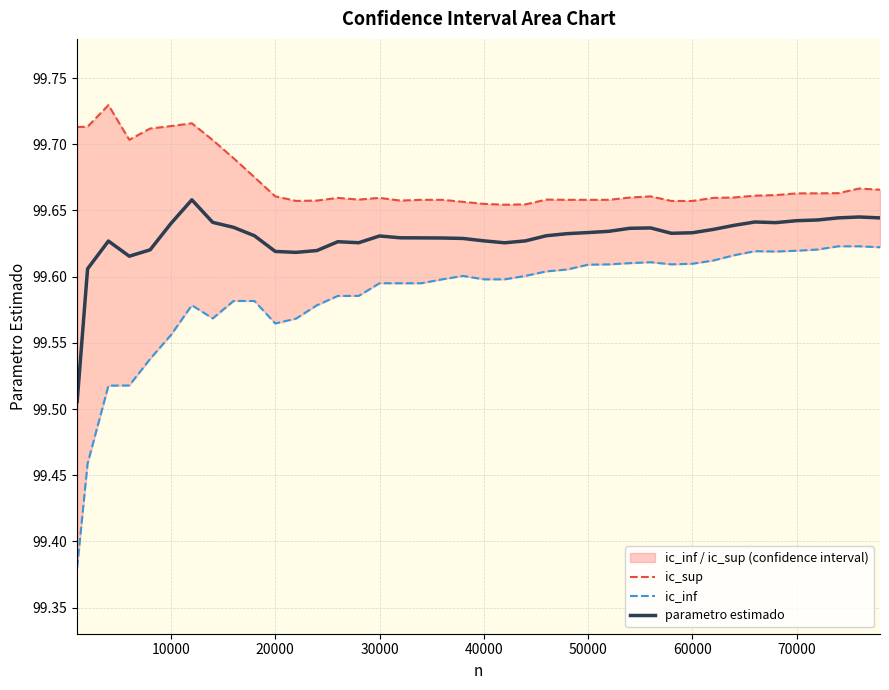

True or false: parametro estimado has a value of 40.0 at 60000.

False